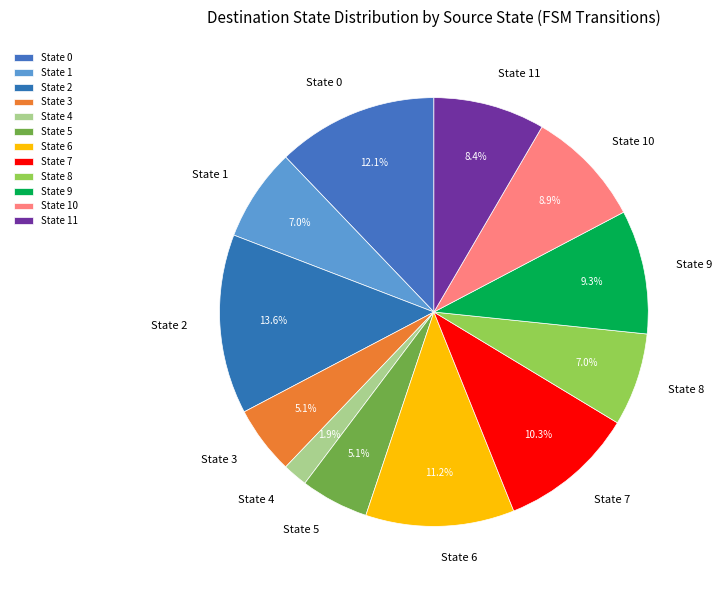

Which has a higher value, State 1 or State 10?

State 10